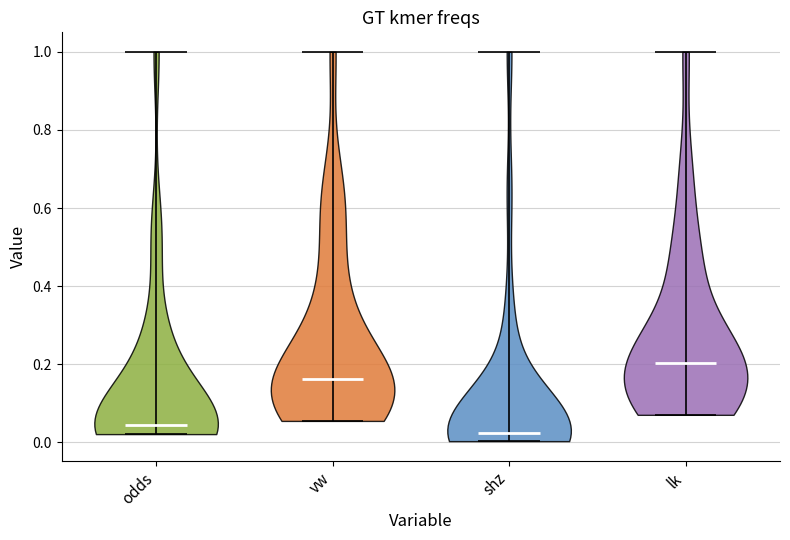

Which violin has the lowest median line?

shz